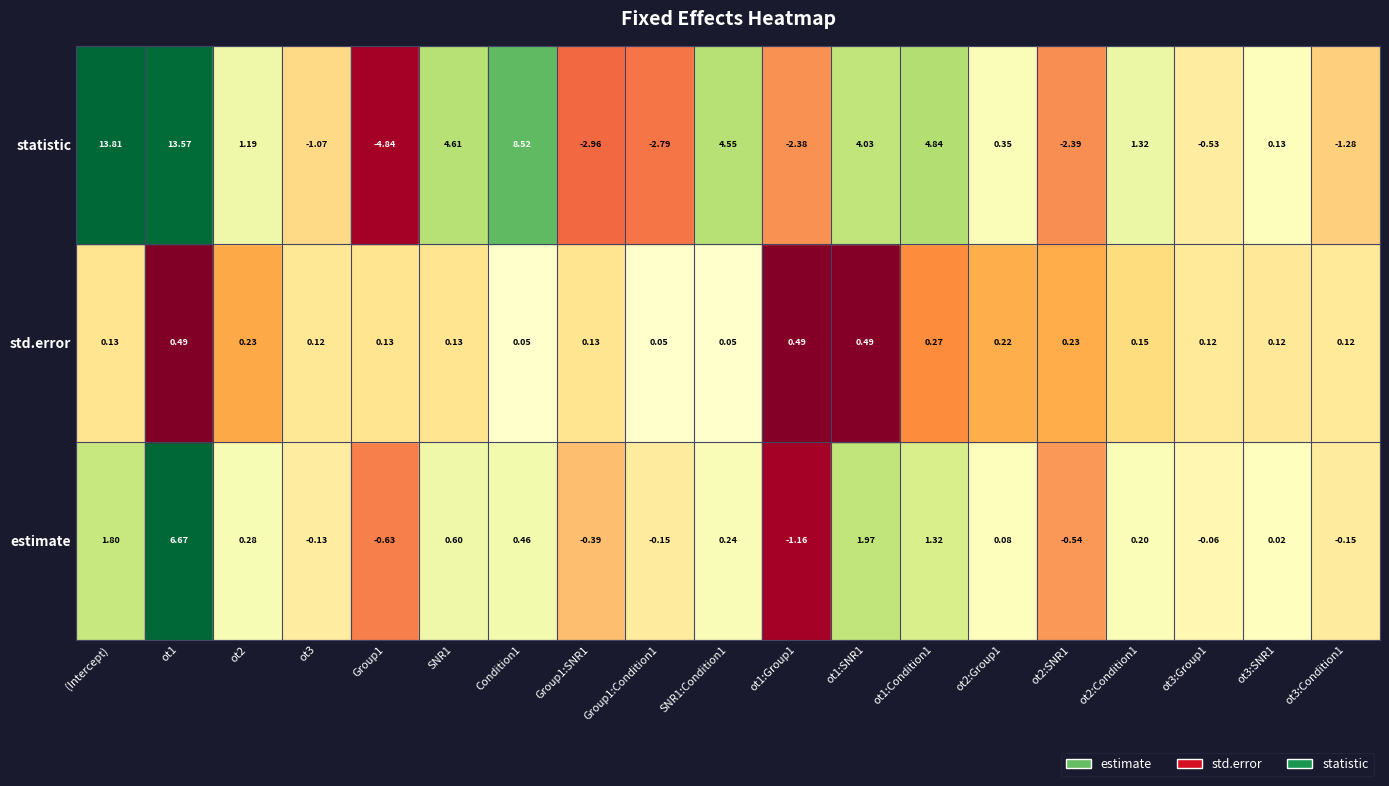

List the series in order of their overall mean, highest first.

statistic, estimate, std.error